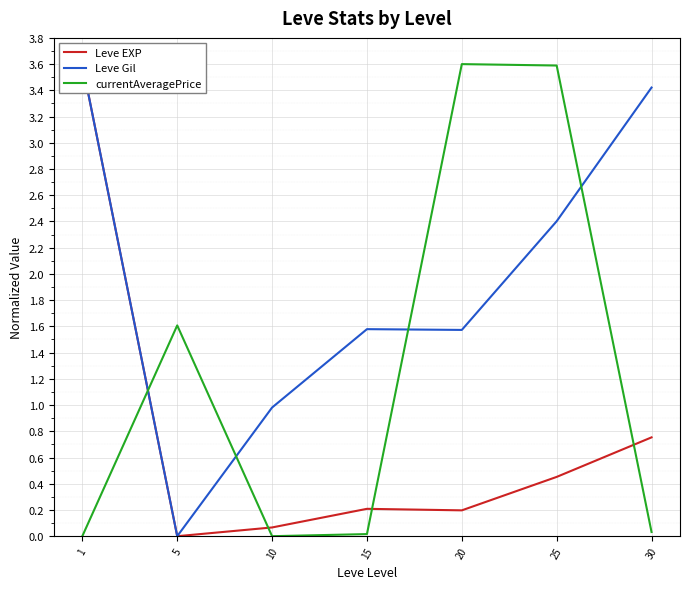

True or false: Leve Gil and Leve EXP cross at least once.

False